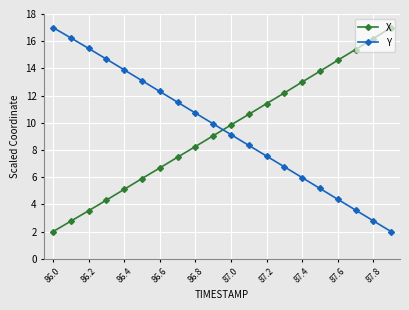

What is the value of the Y point at the 2nd from the left?

16.2